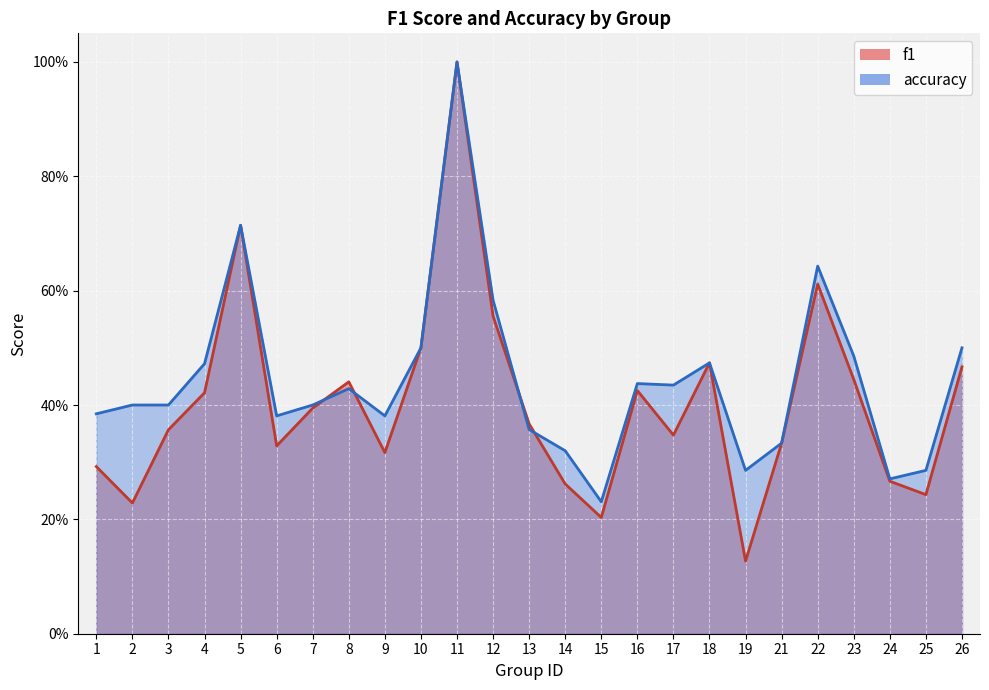

Is the value of f1 at 11 greater than the value of accuracy at 7?

Yes